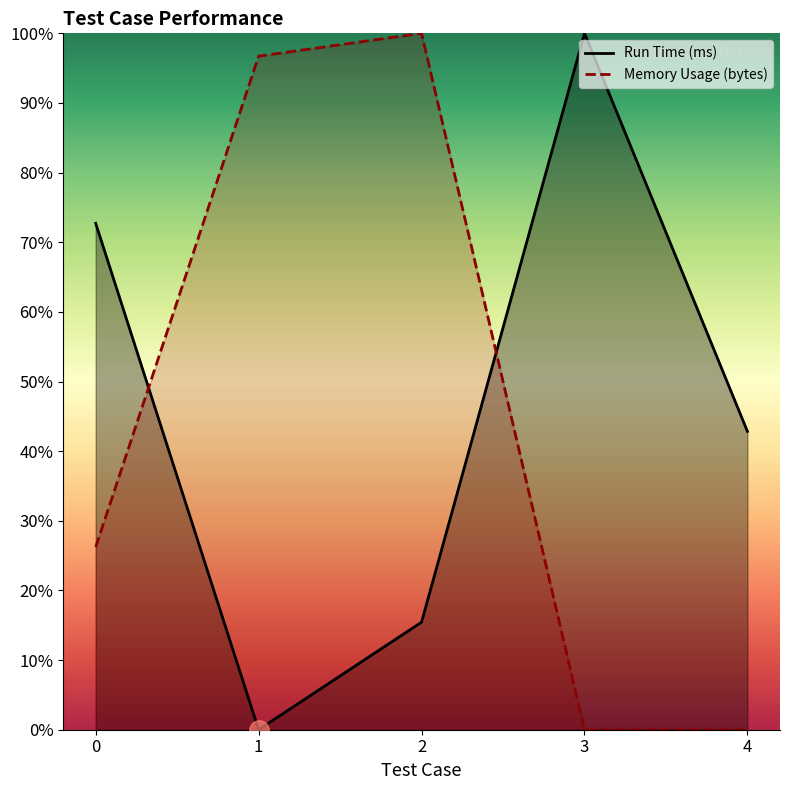

How many data points in Memory Usage (bytes) are above 0?

3